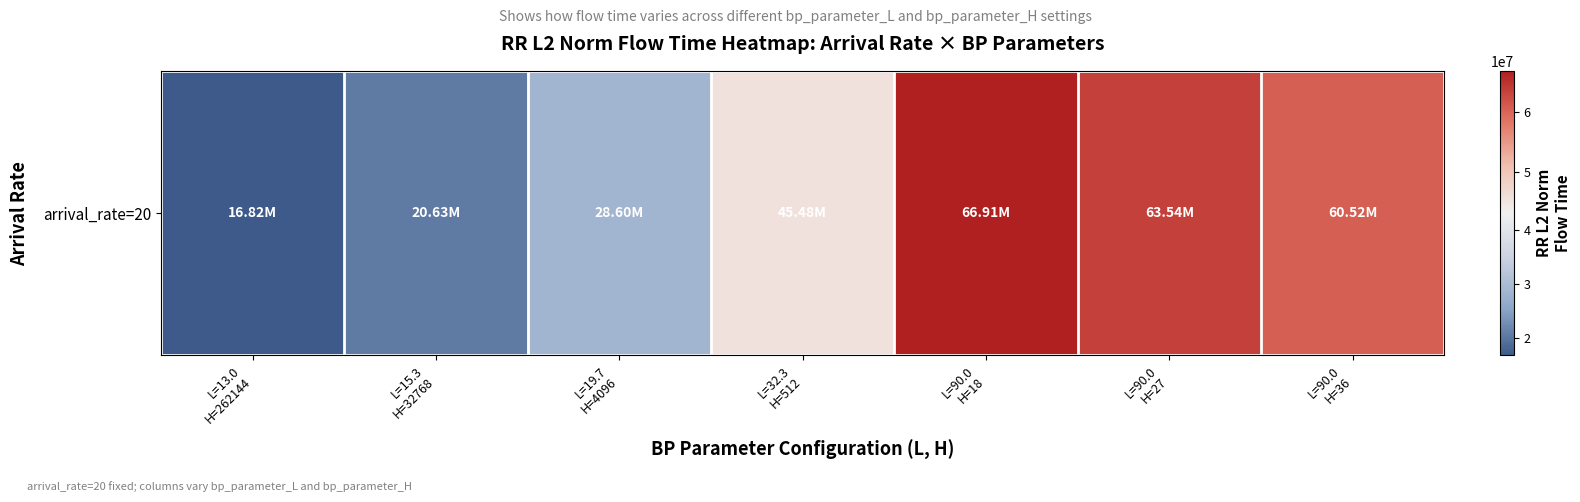

What is the maximum value shown in the chart?

66907795.5